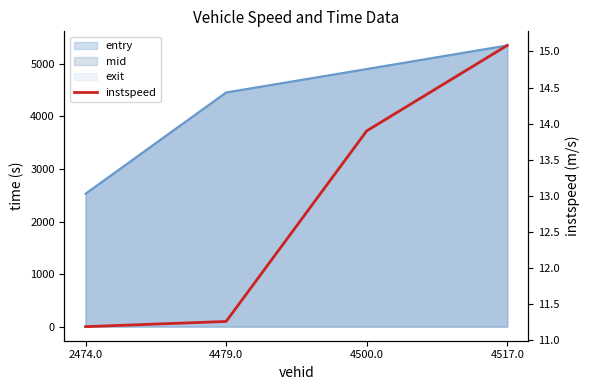

What is the label of the 2nd point from the left?

4479.0